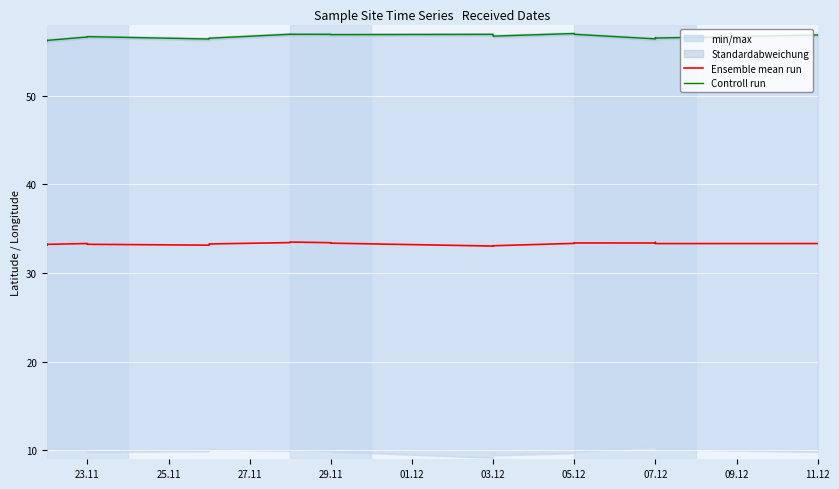

What is the total value across all series at 03.12?

89.9